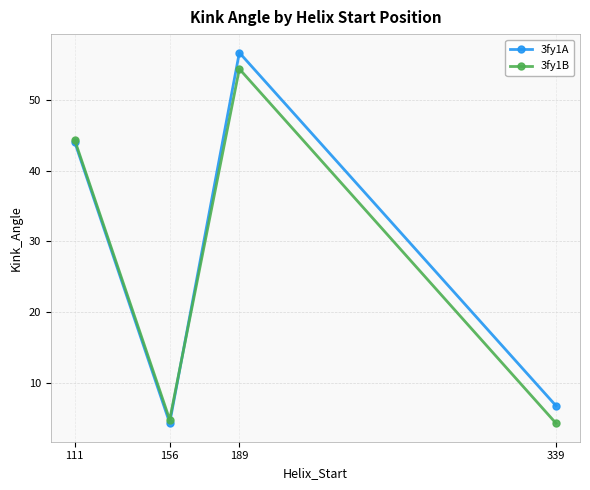

At which category is the sum across all series the highest?

189